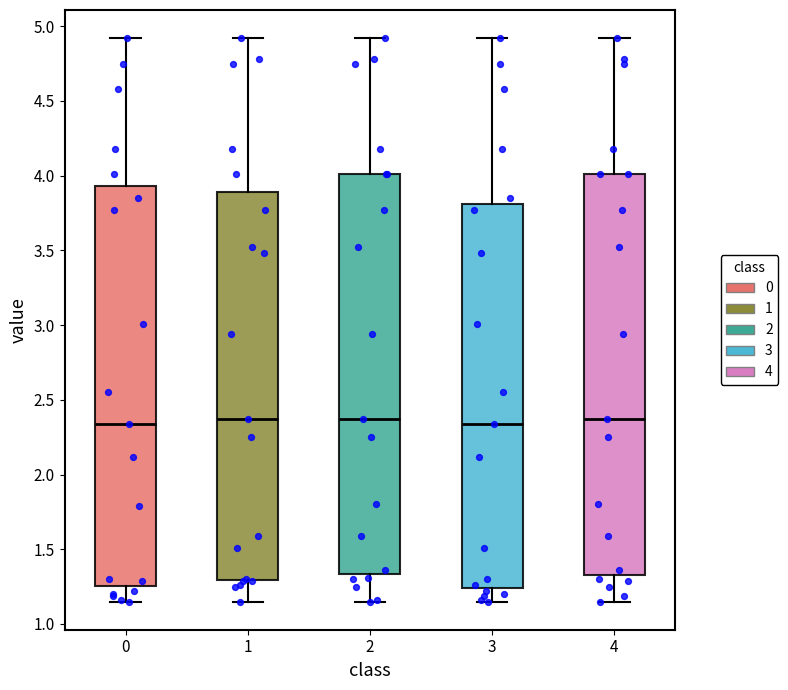

Reading left to right, read every box against the y-axis: the position of its median line, the range the box covers, and the ends of its whiskers. The values are not printed on the chart, so give them approximately, as read against the axis.

0: median 2.35, box 1.25 to 3.95, whiskers 1.15 to 4.90
1: median 2.35, box 1.30 to 3.90, whiskers 1.15 to 4.90
2: median 2.35, box 1.35 to 4.00, whiskers 1.15 to 4.90
3: median 2.35, box 1.25 to 3.80, whiskers 1.15 to 4.90
4: median 2.35, box 1.35 to 4.00, whiskers 1.15 to 4.90